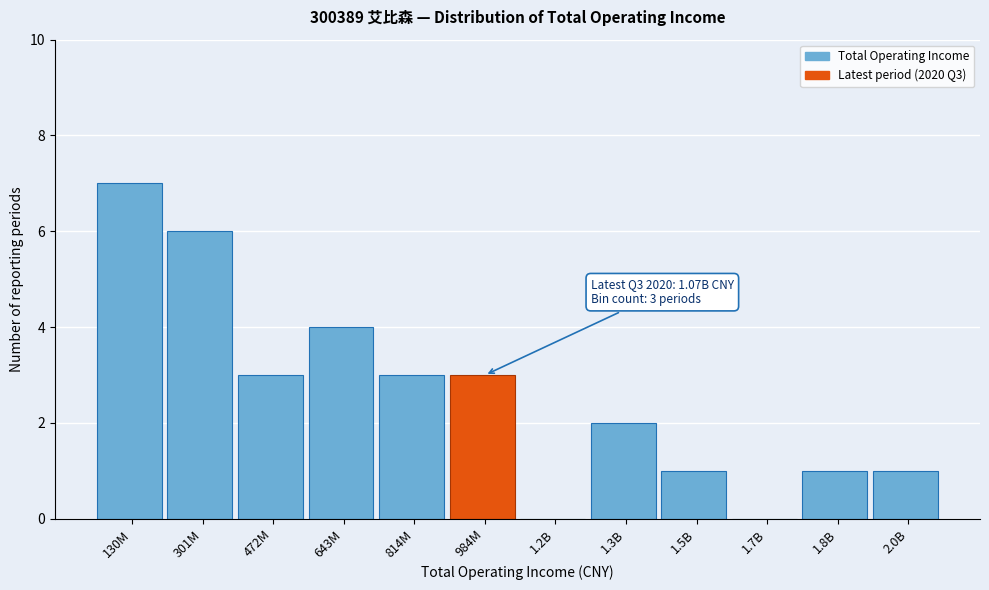

Reading right to left, extract all data points from this chart.

2.0B=1	1.8B=1	1.7B=0	1.5B=1	1.3B=2	1.2B=0	984M=3	814M=3	643M=4	472M=3	301M=6	130M=7